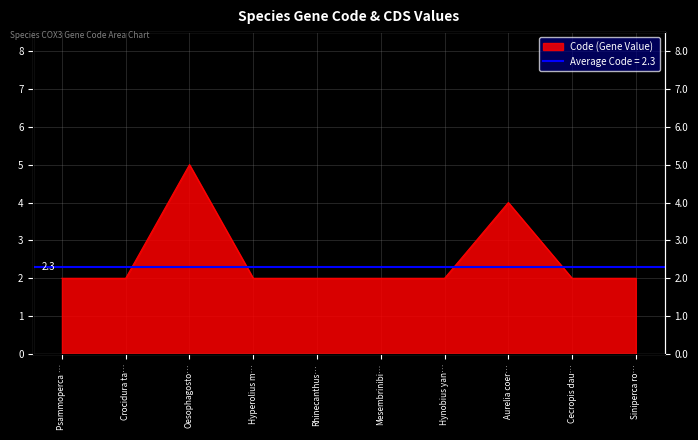

What value does the data have at Hynobius yan…?

2